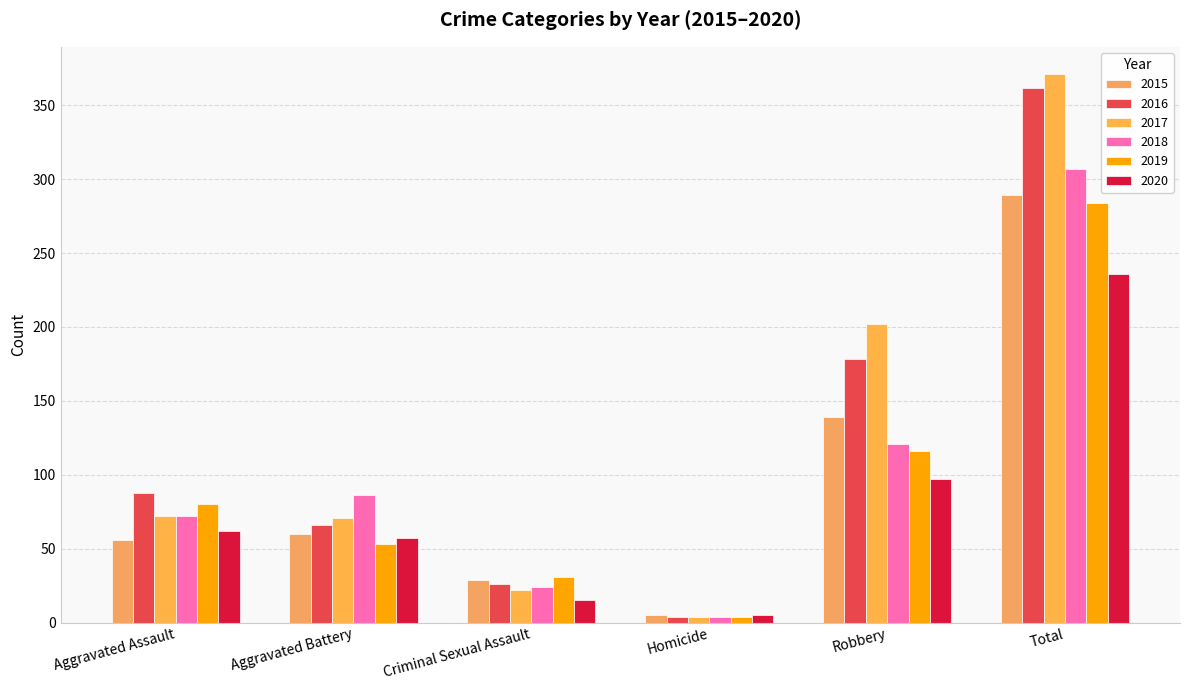

Which series has the widest spread of values?

2017